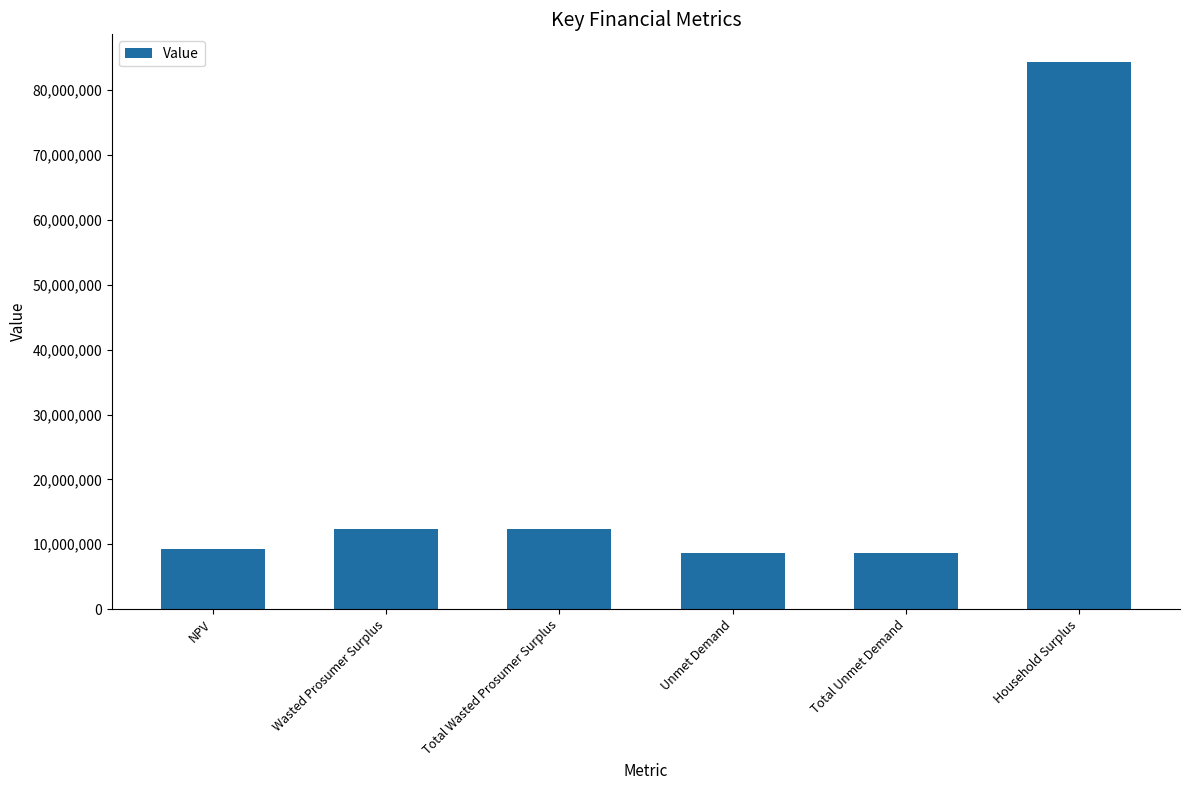

What is the difference between the values at NPV and Household Surplus?

75100543.8